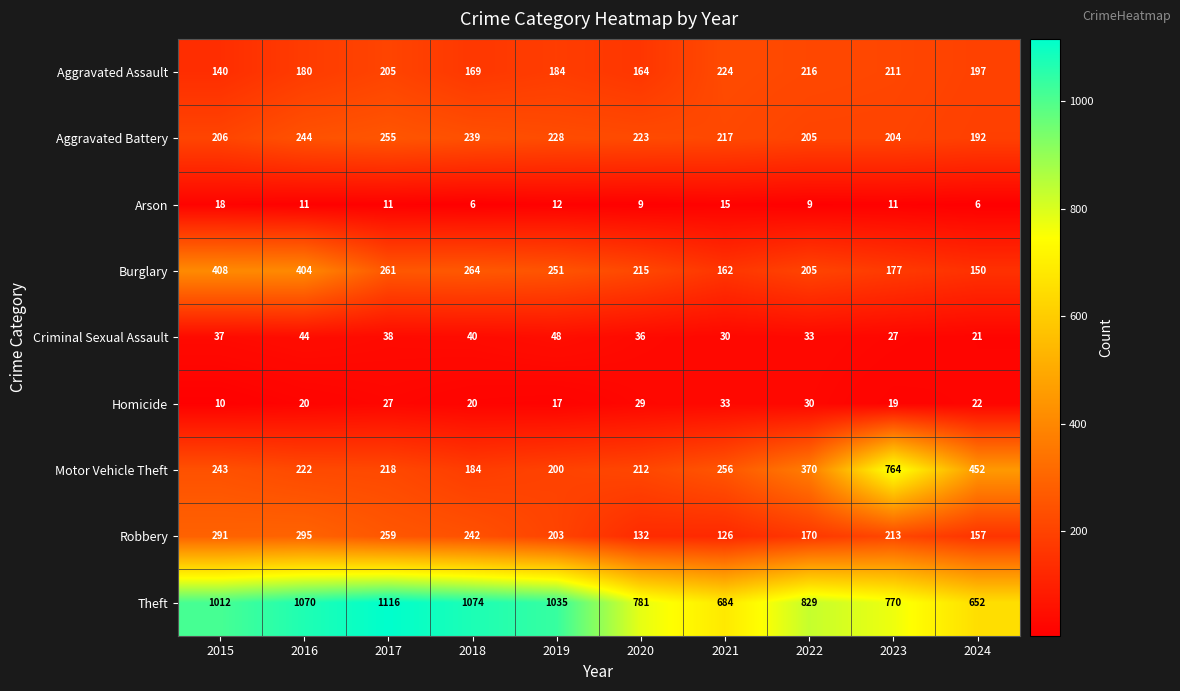

Rank the series at 2023 from highest to lowest value.

Theft, Motor Vehicle Theft, Robbery, Aggravated Assault, Aggravated Battery, Burglary, Criminal Sexual Assault, Homicide, Arson